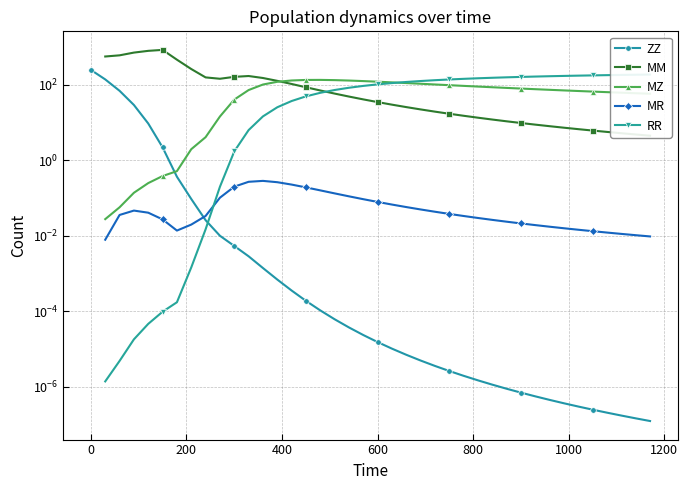

How many distinct data groups are displayed?

5